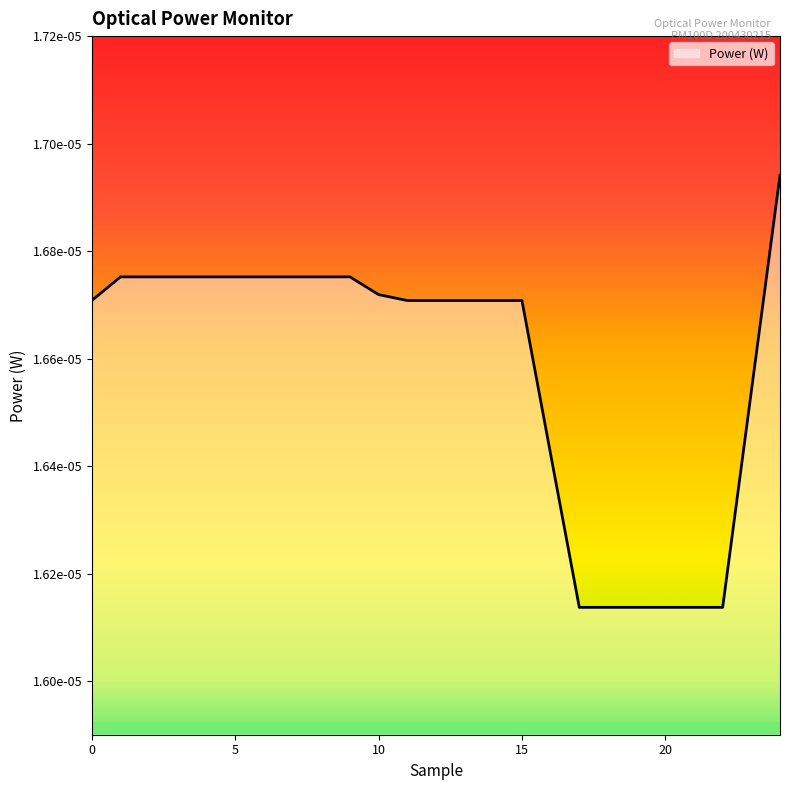

Which label corresponds to the smallest value in the chart?

17